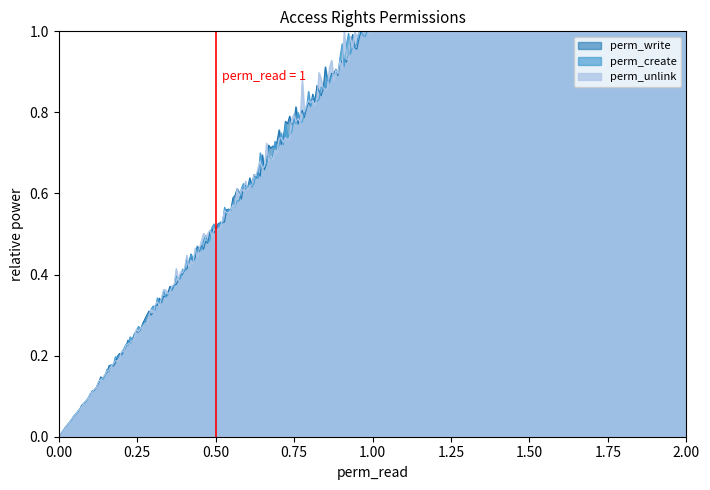

Is the value of perm_write at 1 greater than the value of perm_create at 1?

No